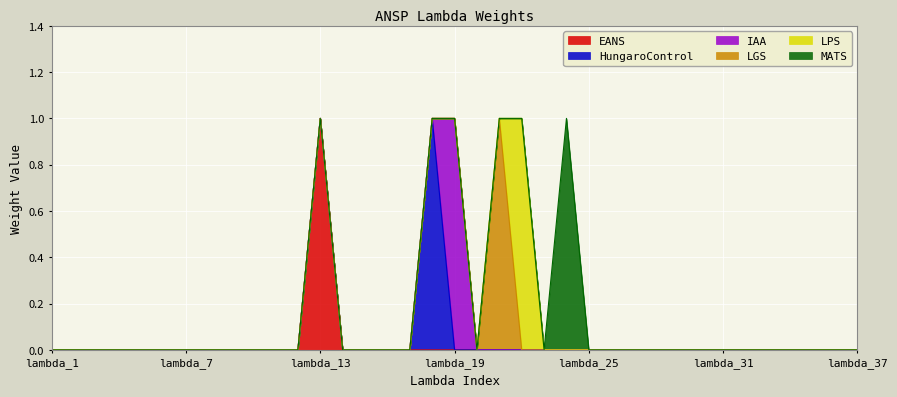

True or false: MATS and LGS cross at least once.

False